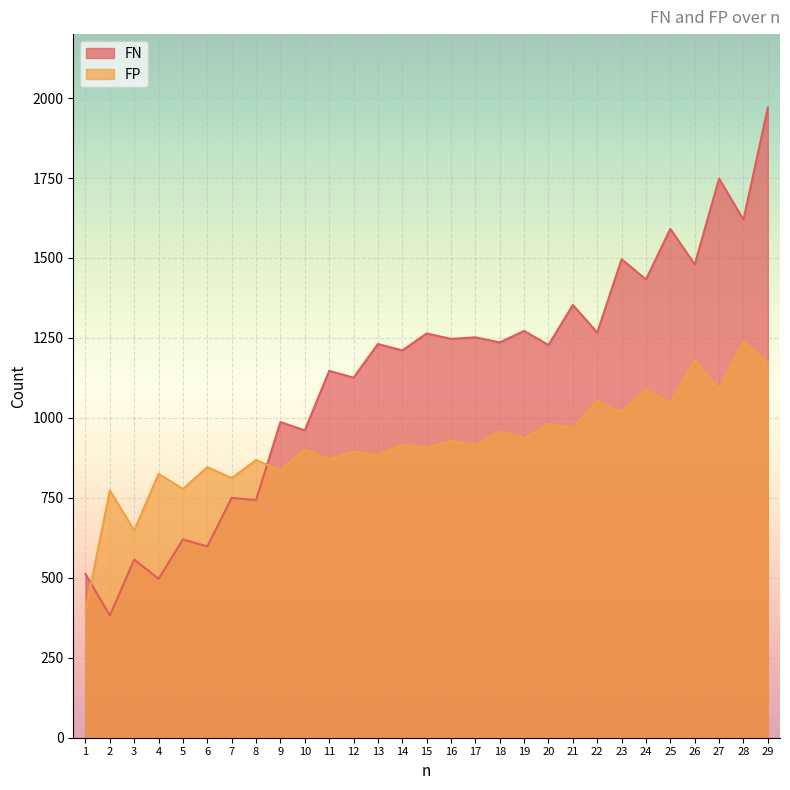

Where is FP nearest to the value 818?

7